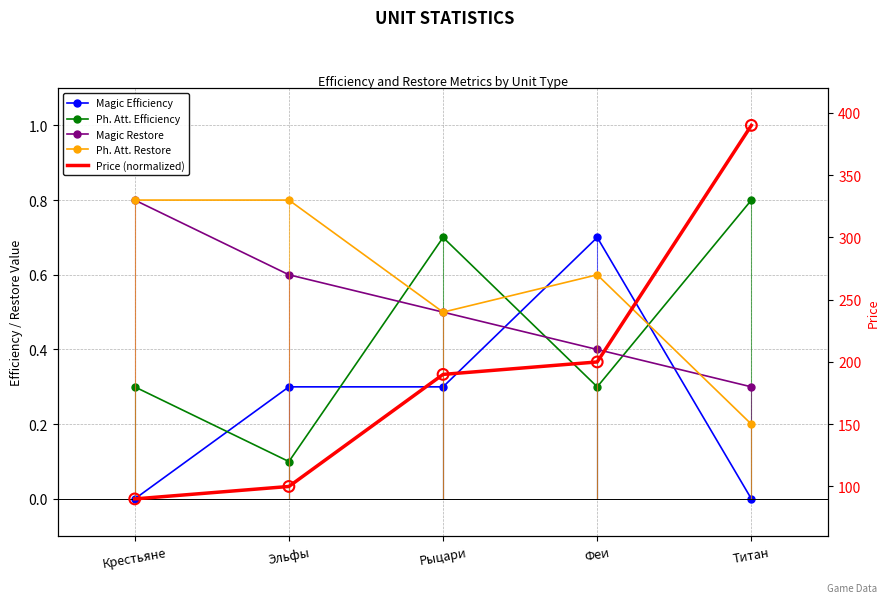

Which series reaches the maximum Y coordinate?

Price (normalized)